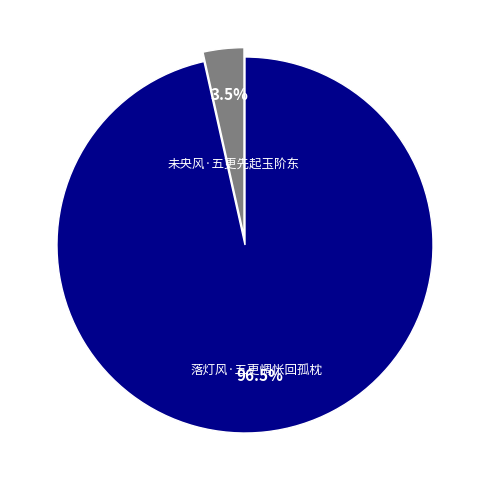

Count the number of slices in the pie.

2